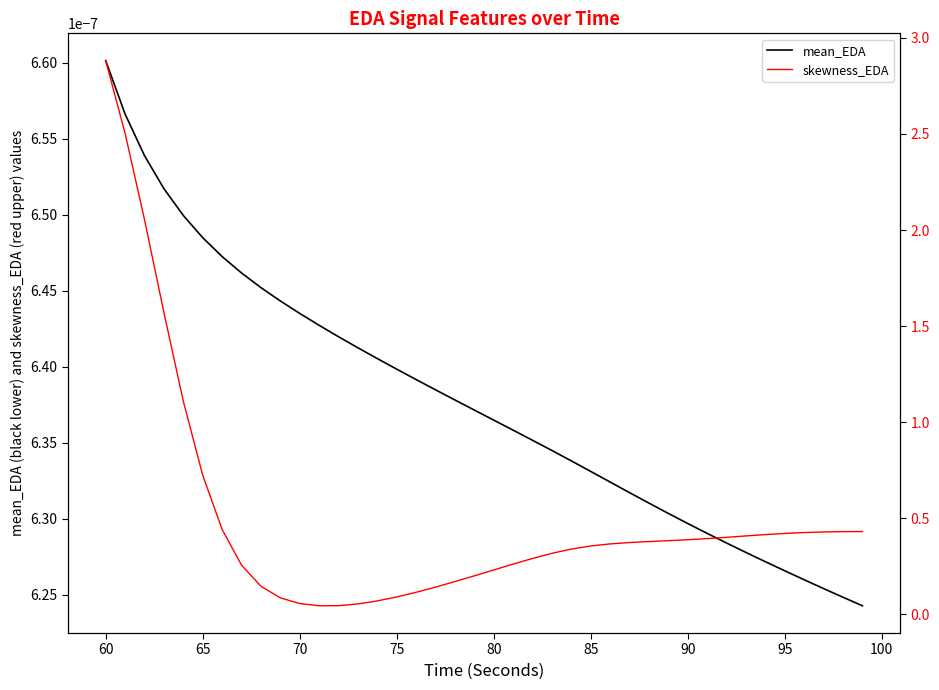

Is the value of skewness_EDA at 70 greater than the value of mean_EDA at 85?

Yes